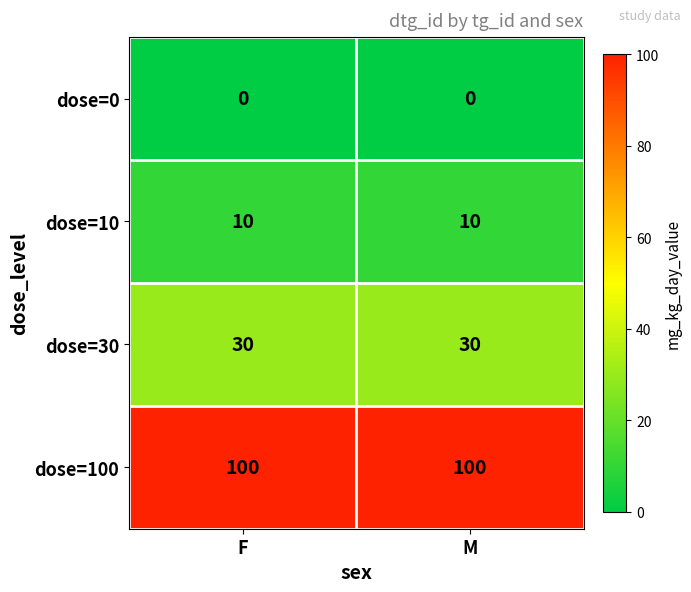

At M, list the series in order from largest to smallest.

dose=100, dose=30, dose=10, dose=0